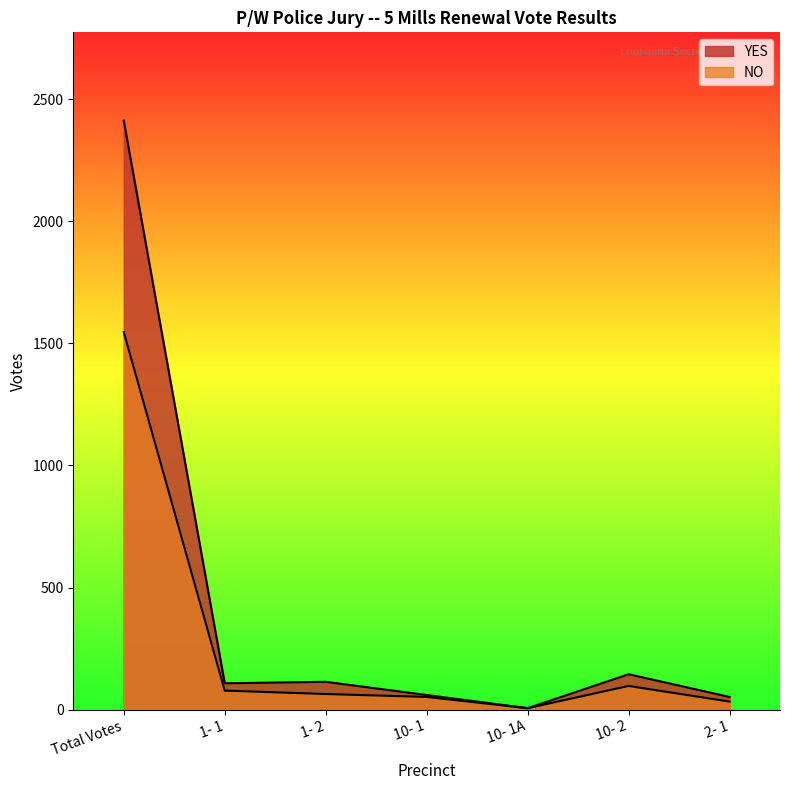

What position from the right is 1- 1?

6